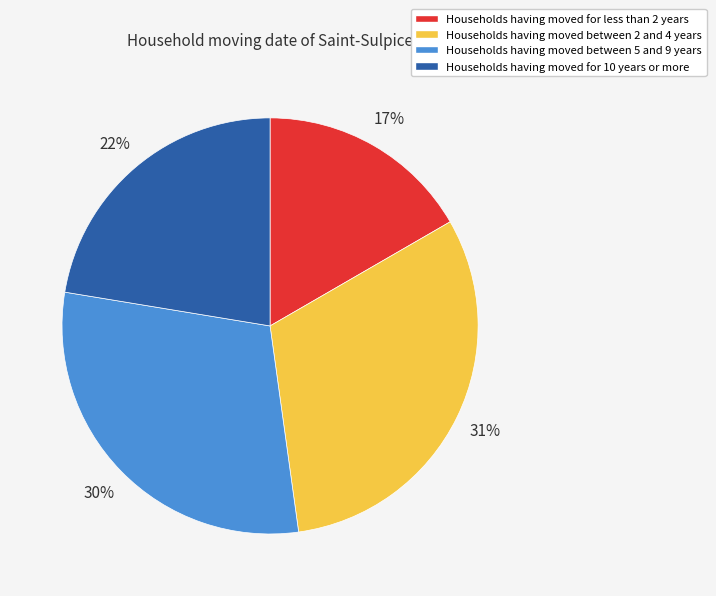

Is there a majority slice in this chart?

No